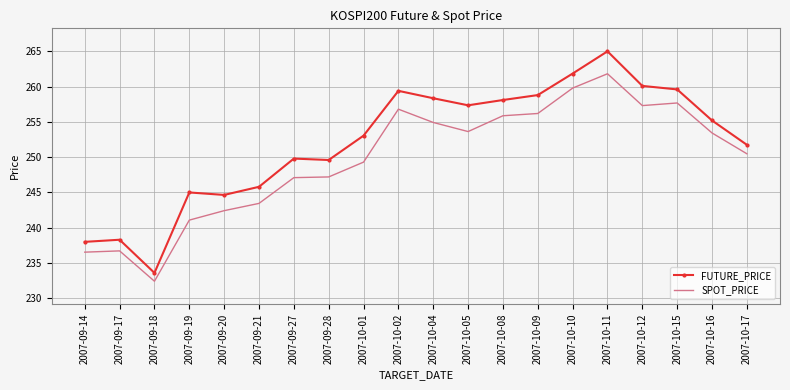

Where does the FUTURE_PRICE series first go above 255?

2007-10-02